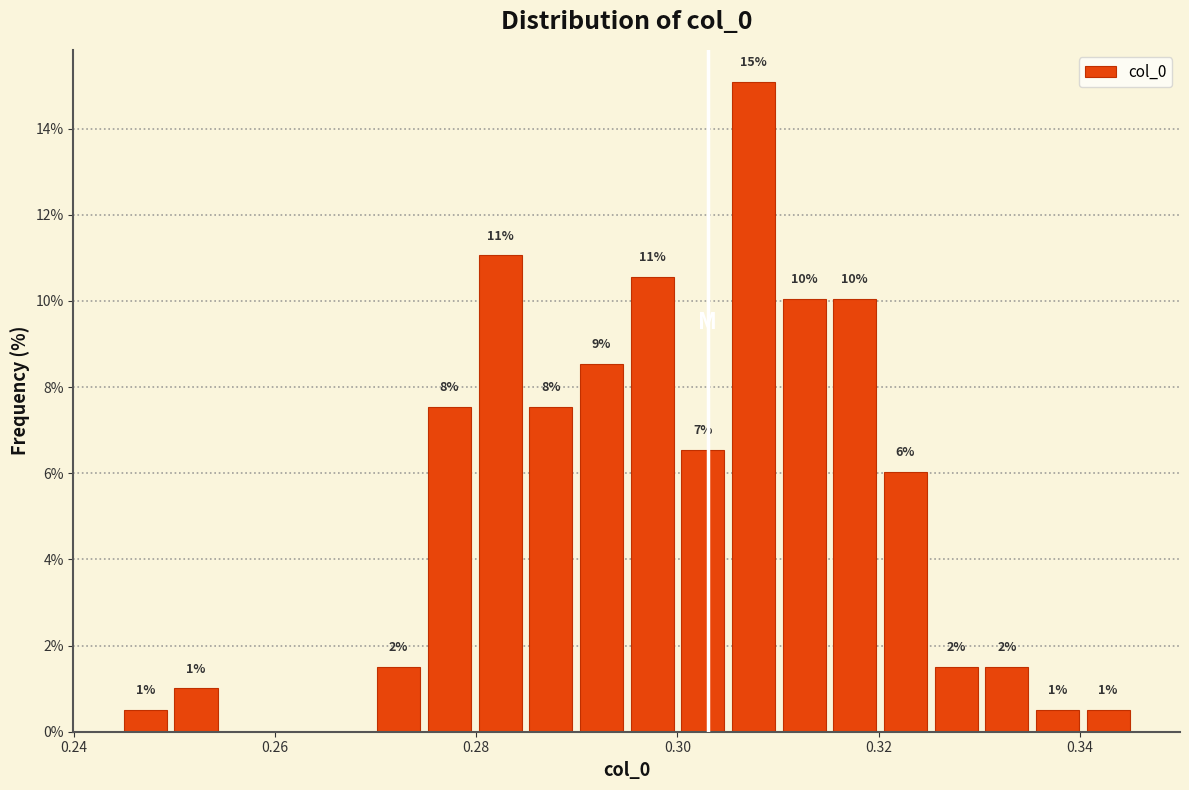

Around what value on the x-axis is the tallest bar? Give the approximate position of its centre, as read against the axis.

0.308